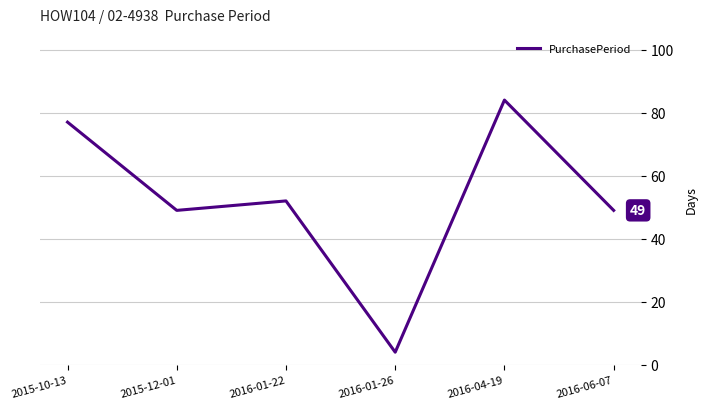

Where is the first local minimum?

2015-12-01